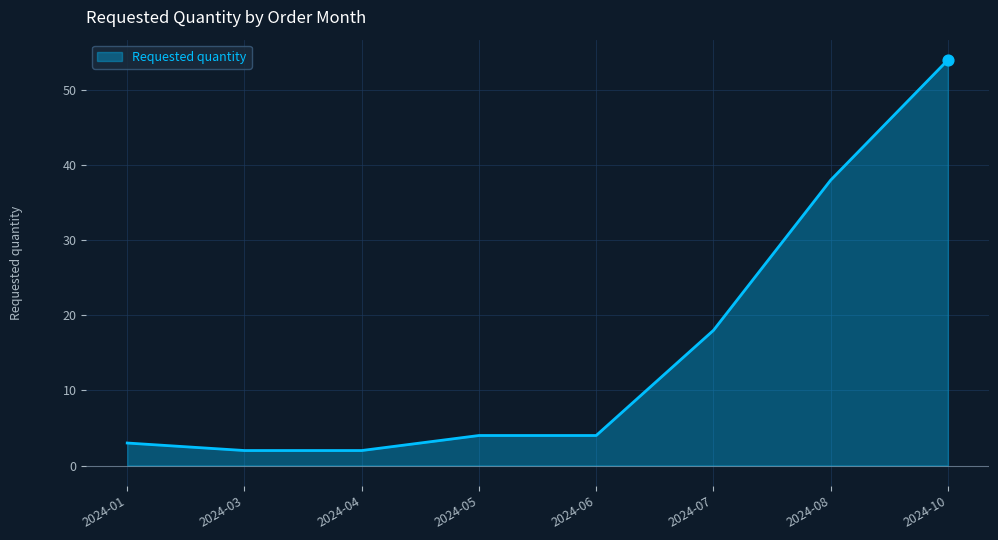

Between 2024-07 and 2024-04, which is larger?

2024-07